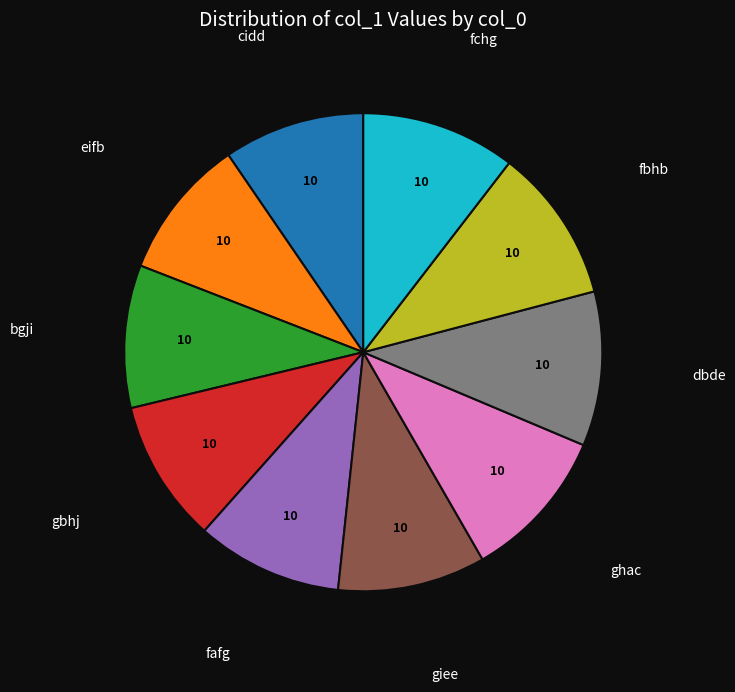

Is there a majority slice in this chart?

No